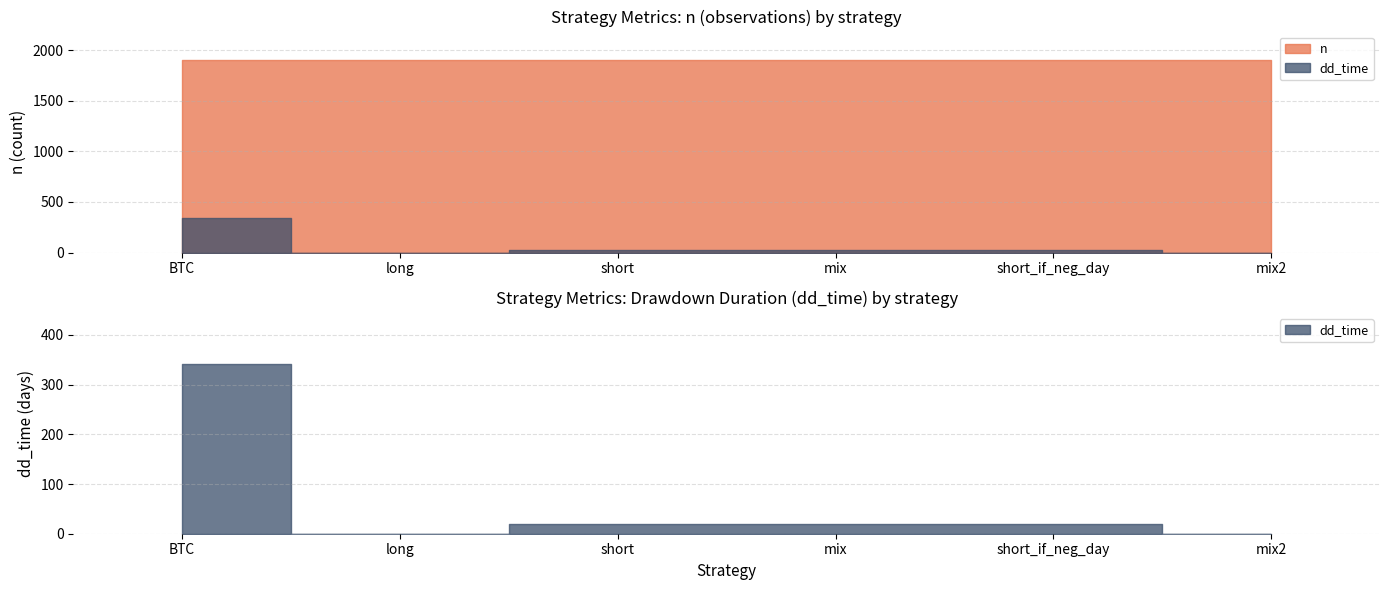

At which category is the sum across all series the highest?

BTC